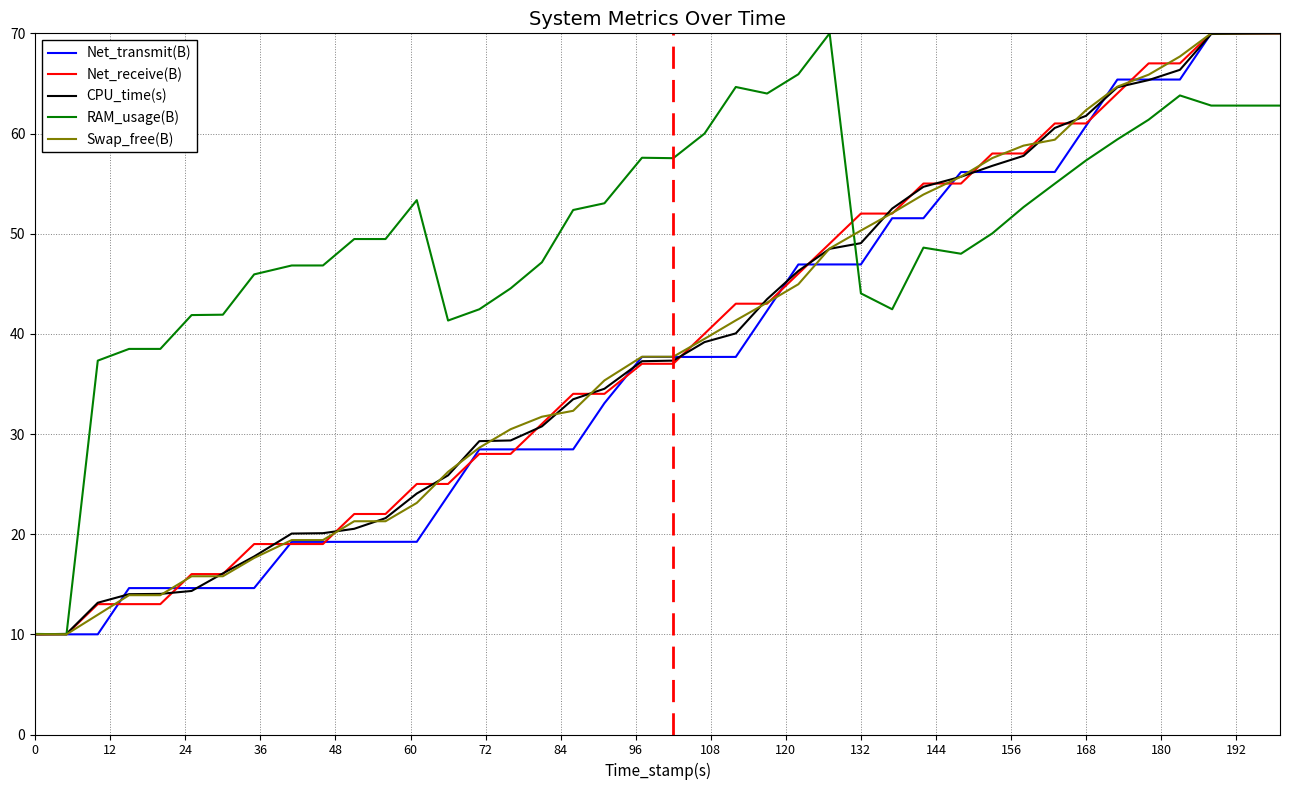

Which series has the largest total across all categories?

RAM_usage(B)